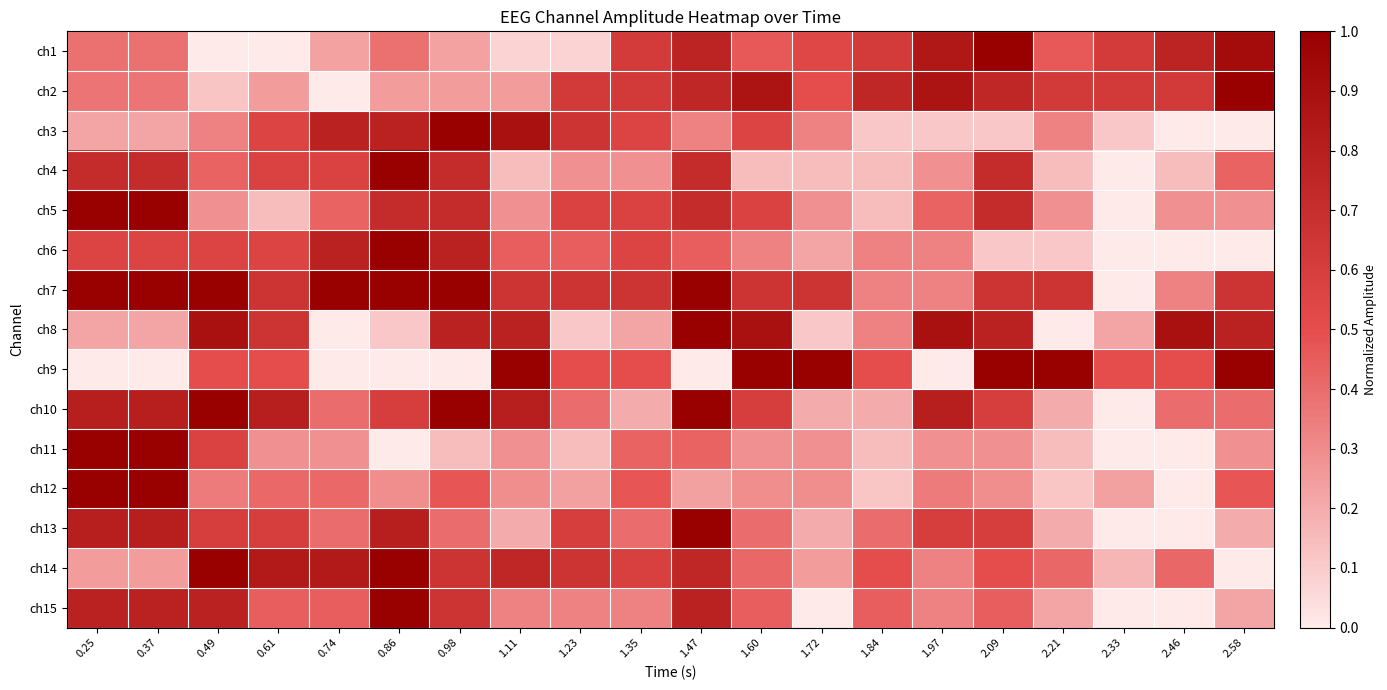

At how many categories does at least one series exceed 0?

20